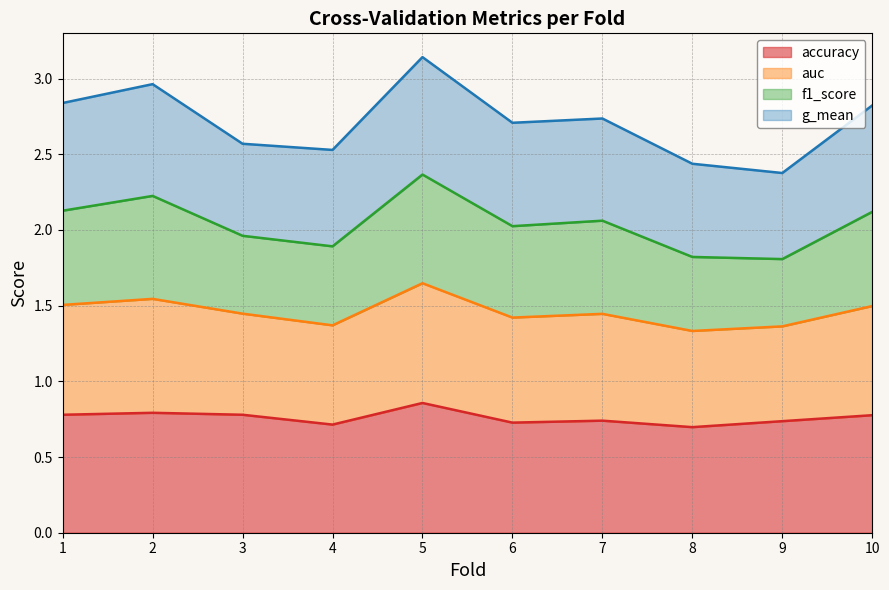

At which label does auc reach its minimum?

9